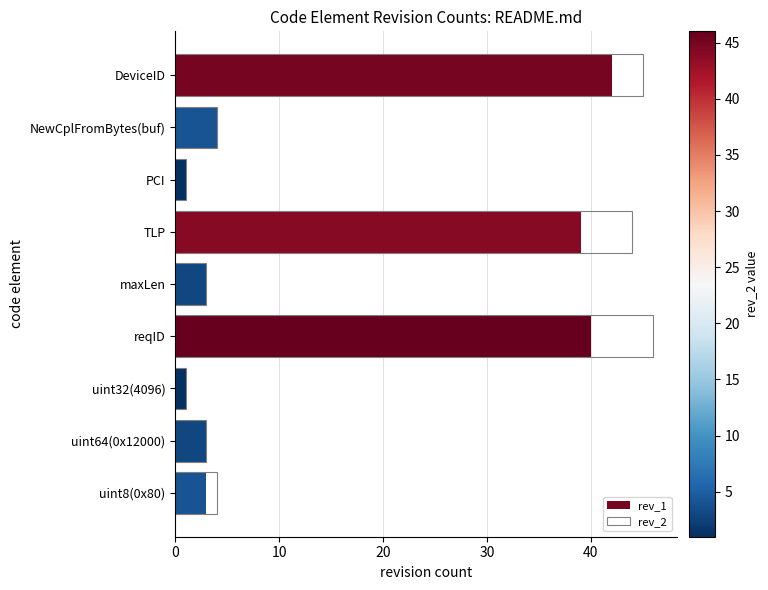

What are all the series names shown in the legend?

rev_1, rev_2